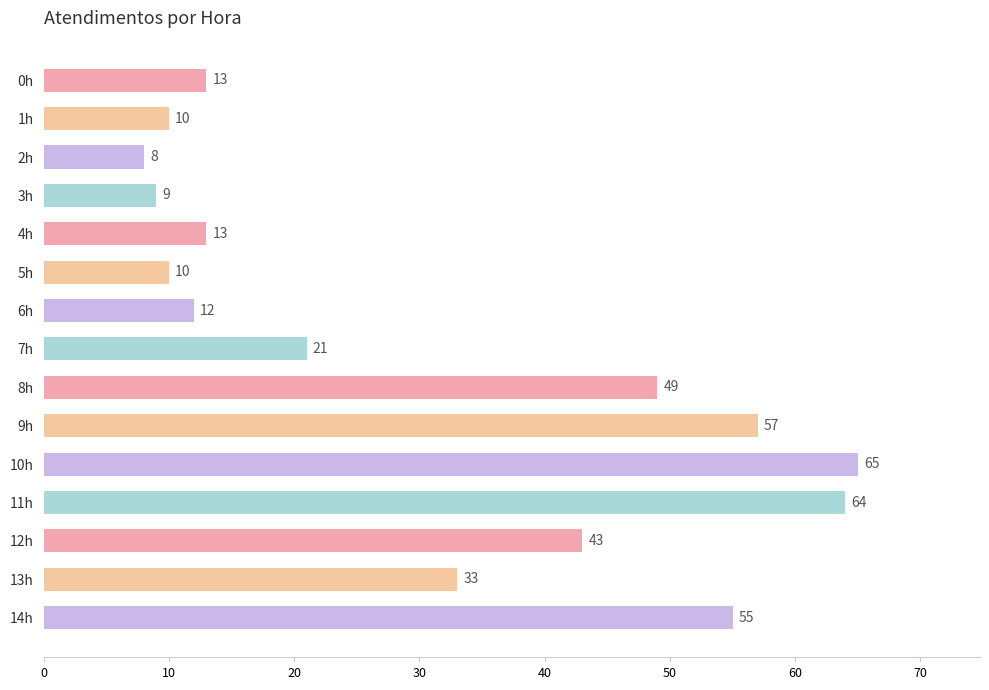

True or false: the data shows 55 at 14h.

True